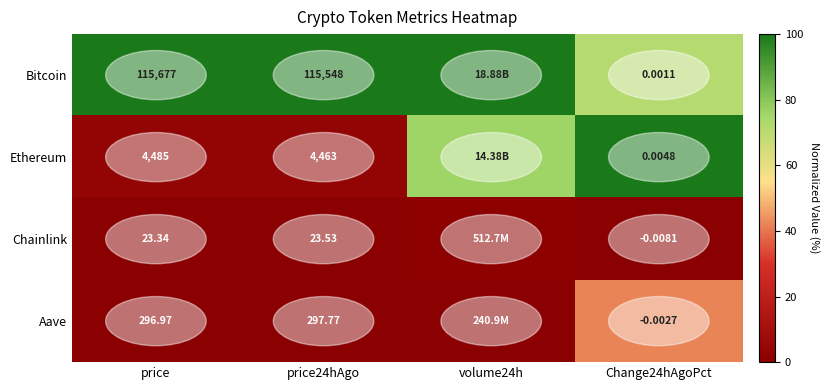

Which category has the highest value across all series?

price